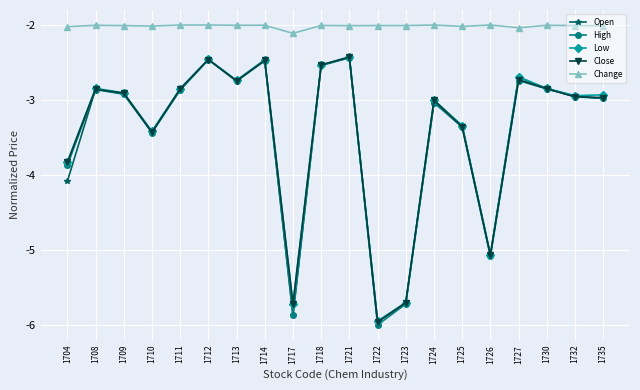

What is the total value across all series at 1704?

-17.6